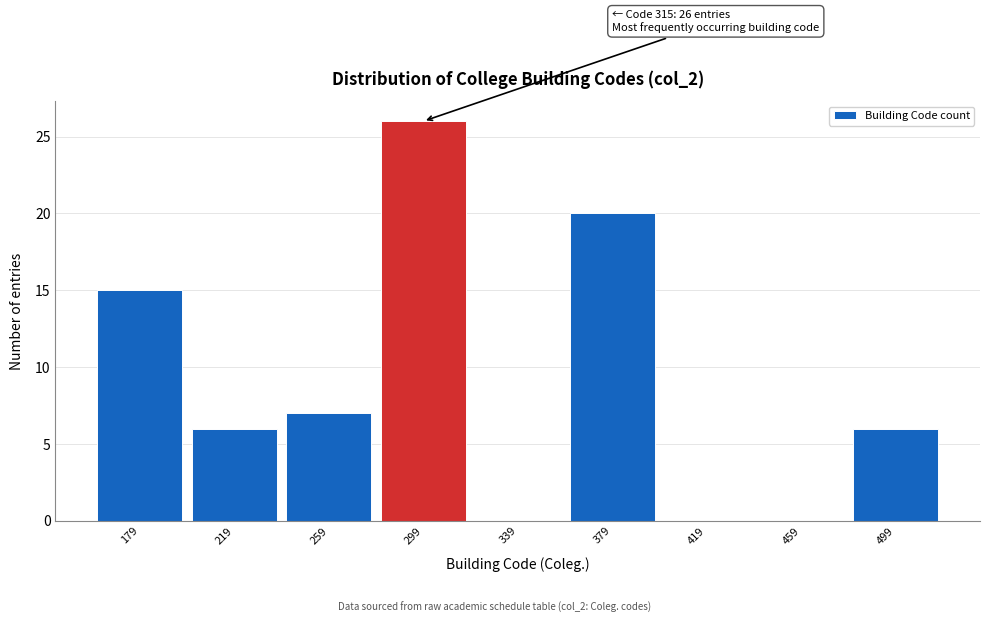

Reading left to right, extract all data points from this chart.

179=15	219=6	259=7	299=26	339=0	379=20	419=0	459=0	499=6